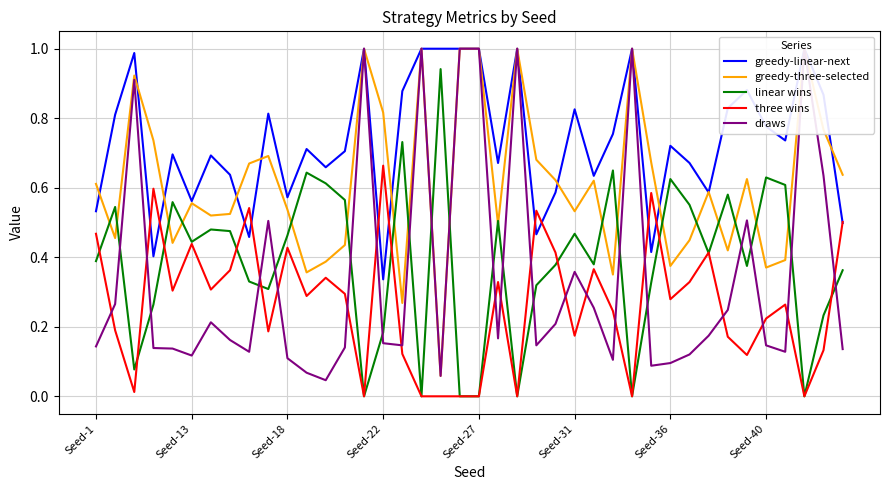

Is this an area chart (filled region under the line)?

No